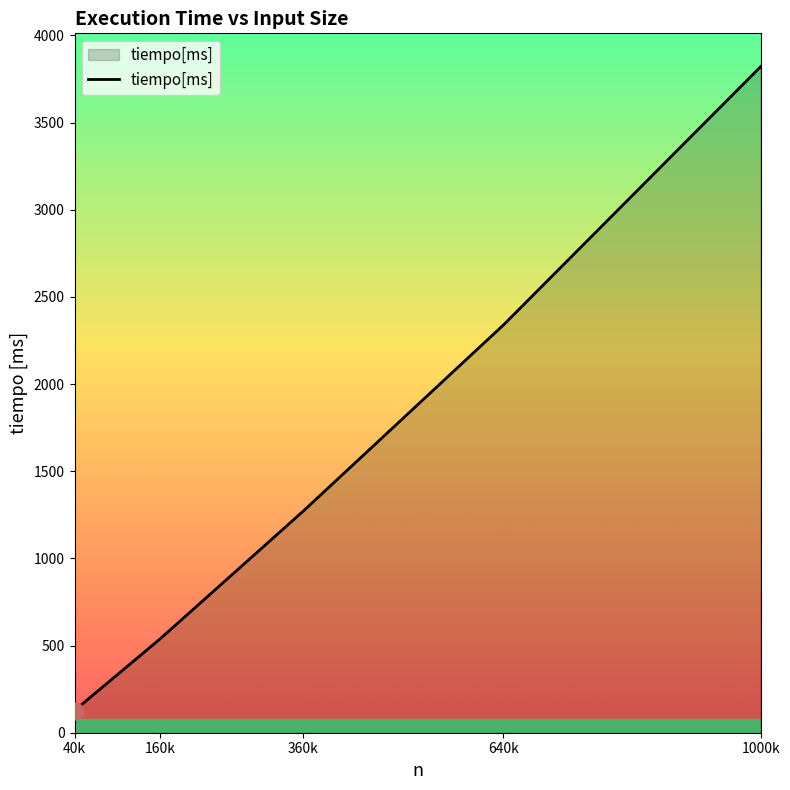

True or false: the data has more than 0 interior local peaks.

False